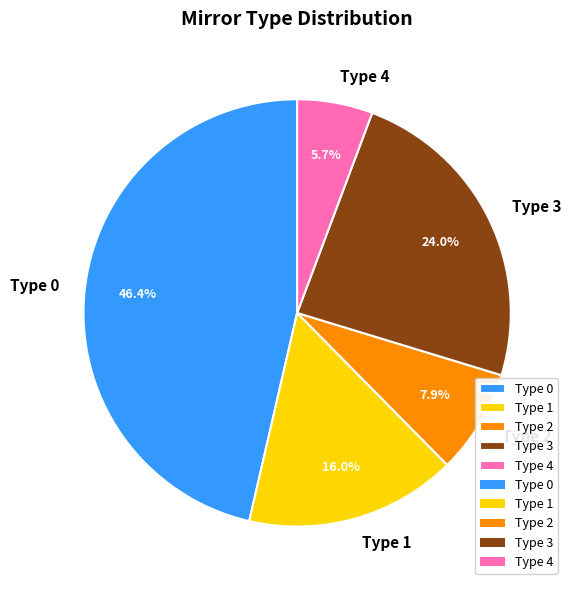

What portion of the pie excludes Type 3?

76.0%